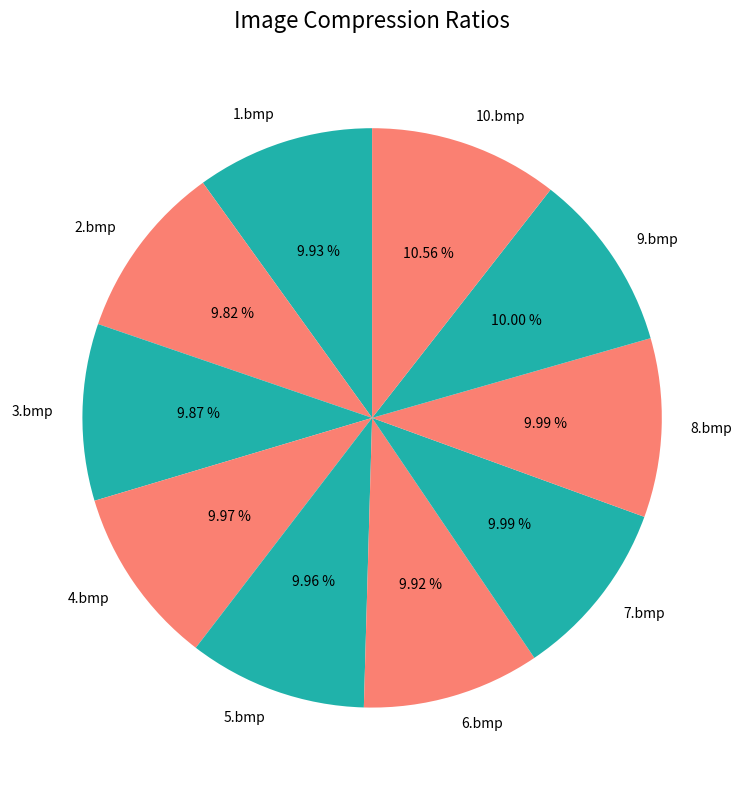

Is there a majority slice in this chart?

No